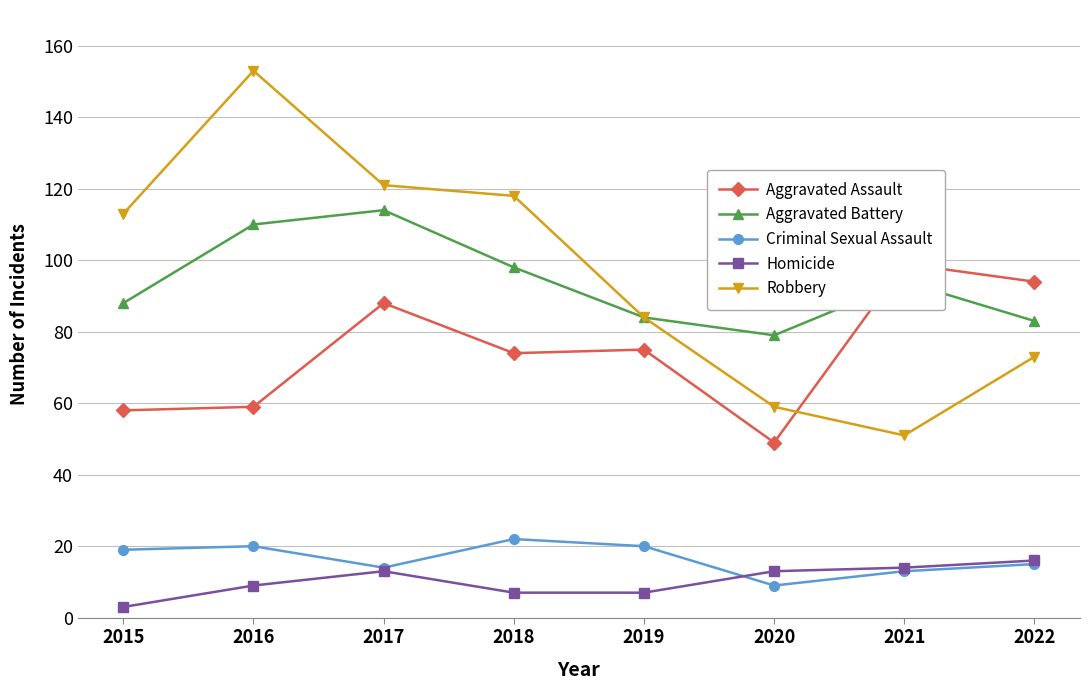

Which series has the largest range (max minus min)?

Robbery